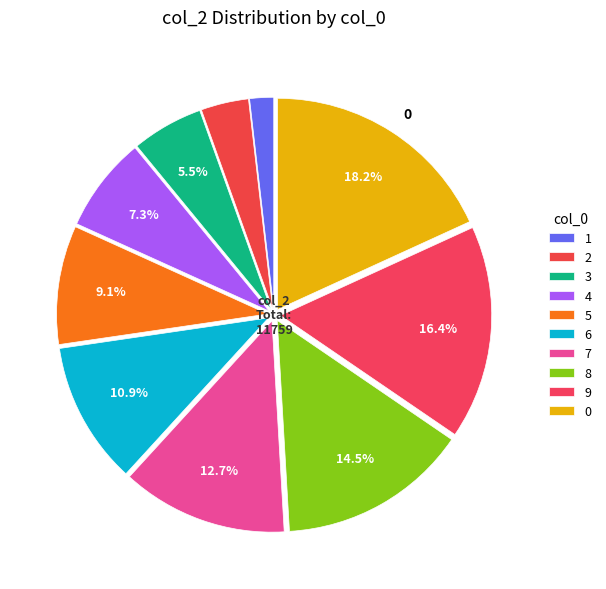

What is the change in value from 5 to 6?

+212